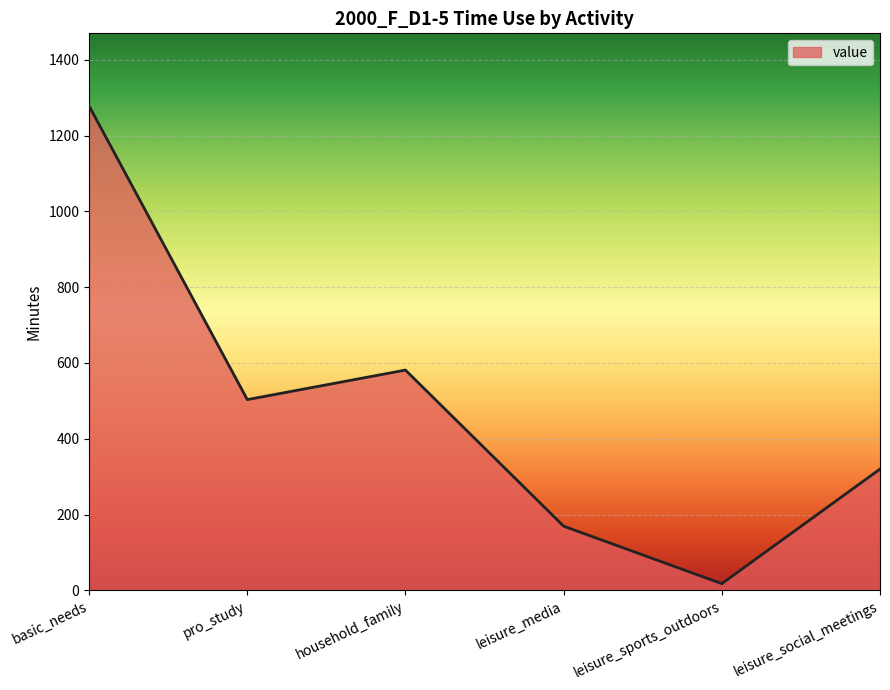

What is the minimum value shown in the chart?

17.5